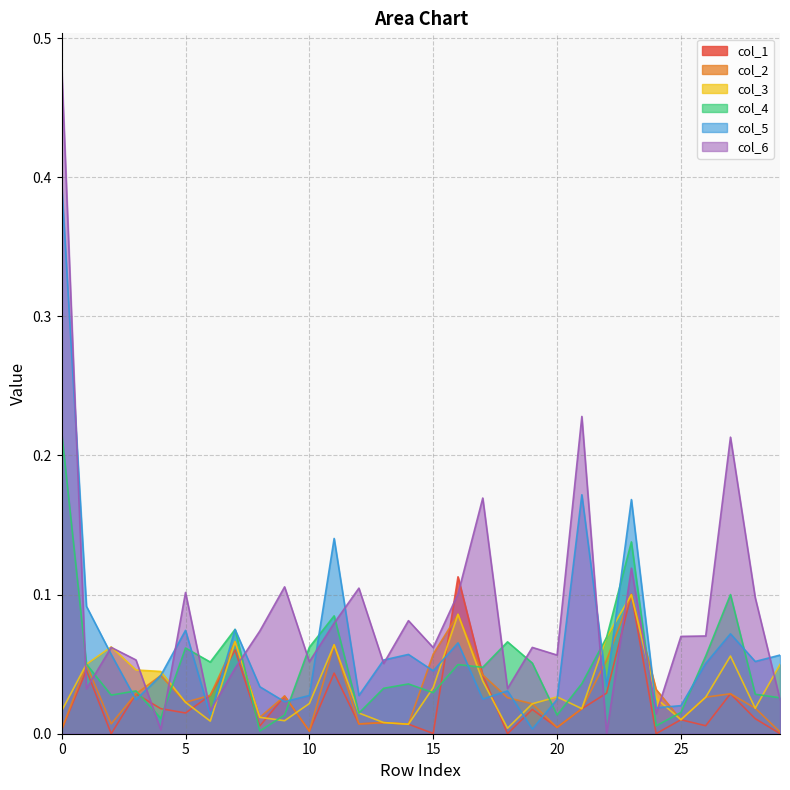

Which series has the largest total across all categories?

col_6